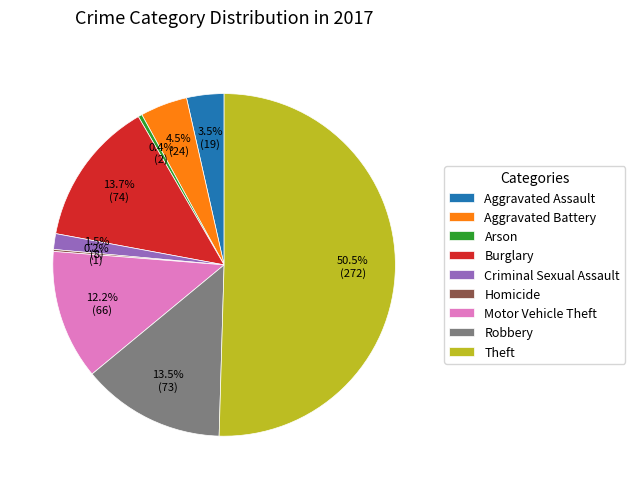

Which category has the biggest portion of the pie?

Theft